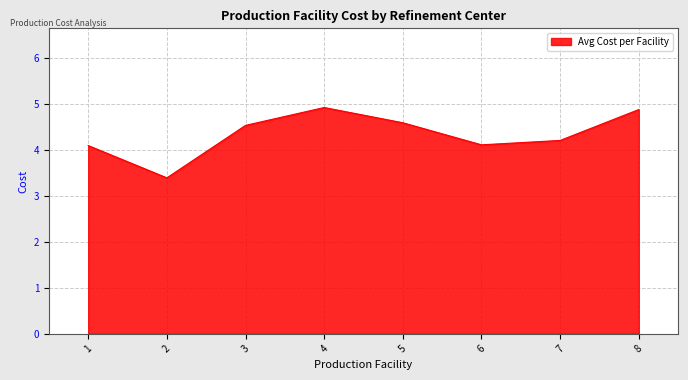

What is the maximum value shown in the chart?

4.9